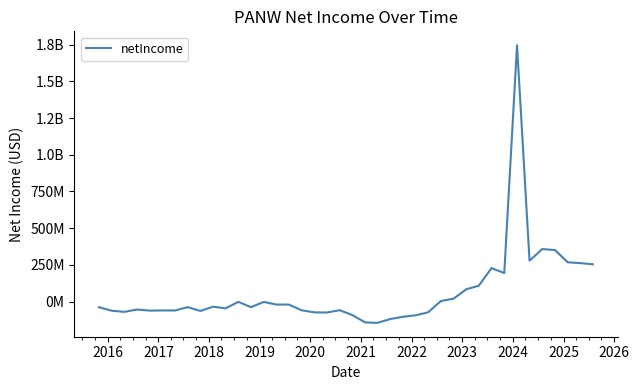

Is this an area chart (filled region under the line)?

No